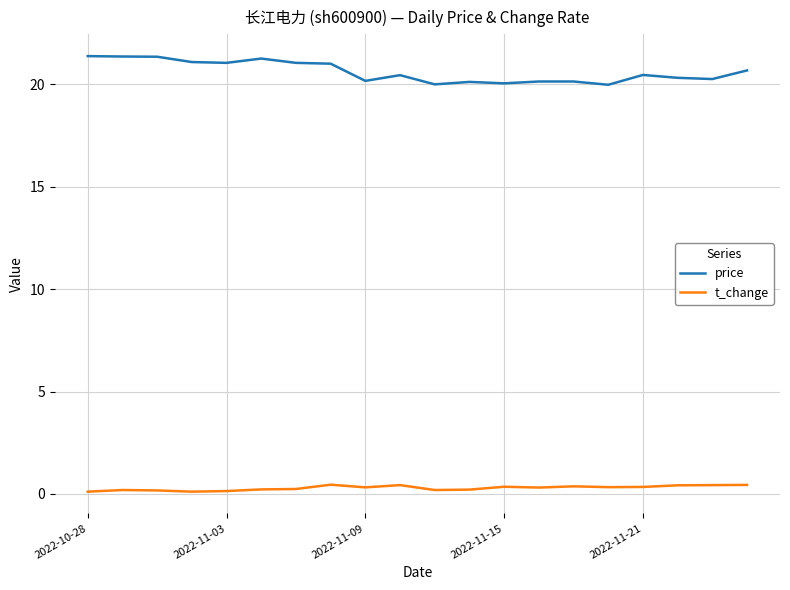

What is the minimum value for price?

20.0